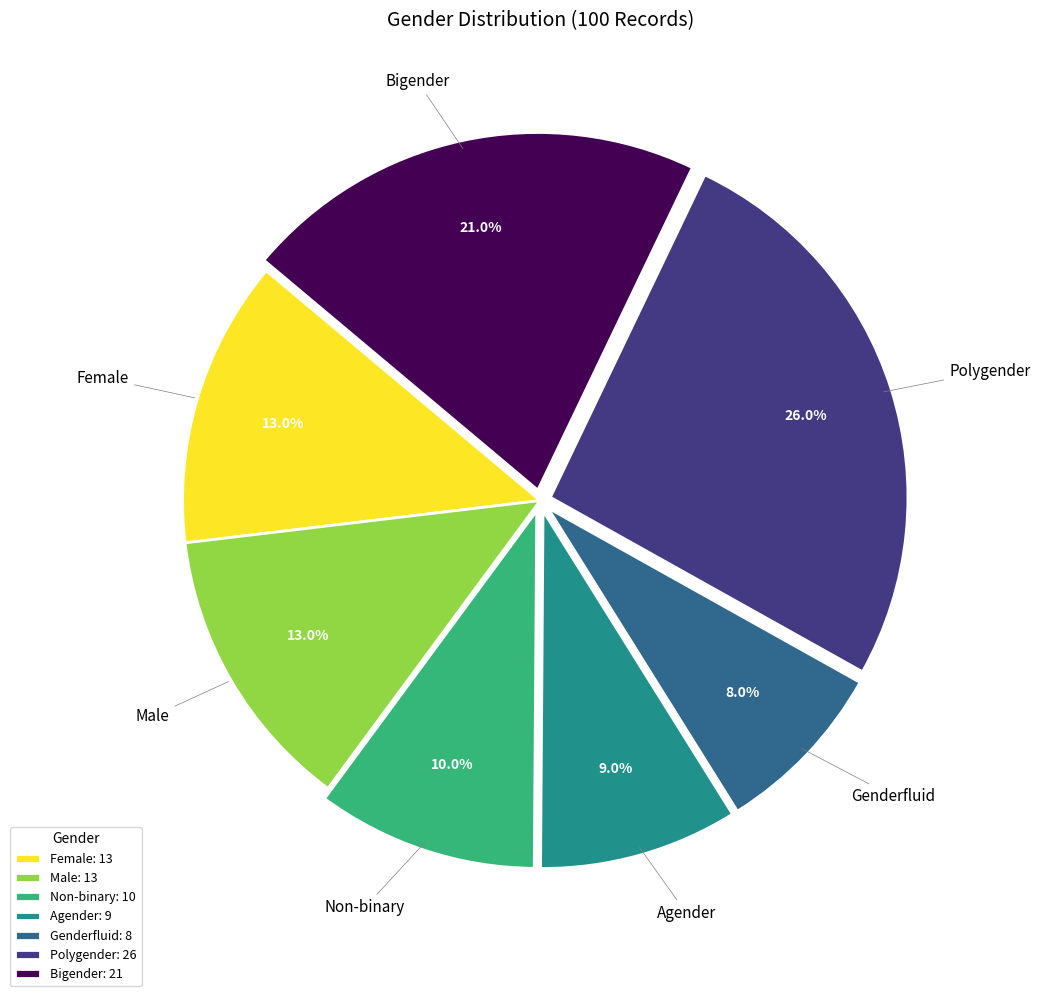

What percentage is the Male slice, to the nearest percent?

13%